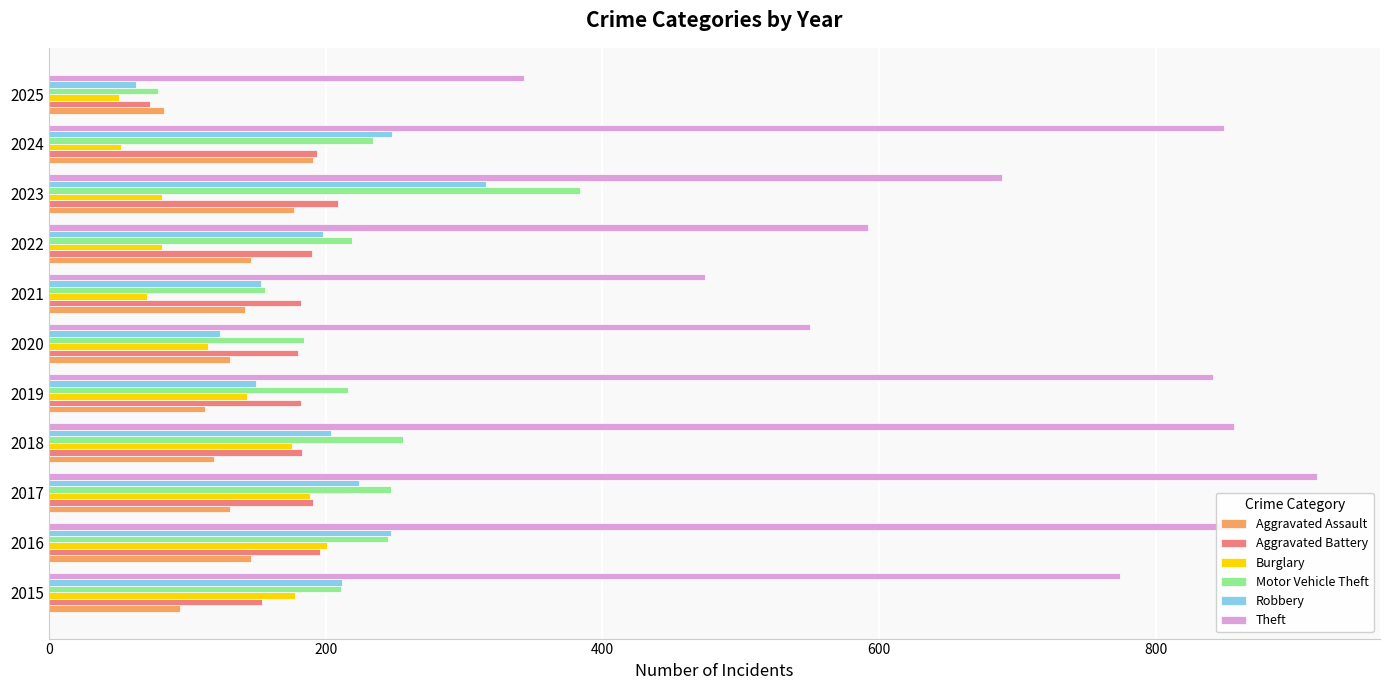

Which series has the largest total across all categories?

Theft